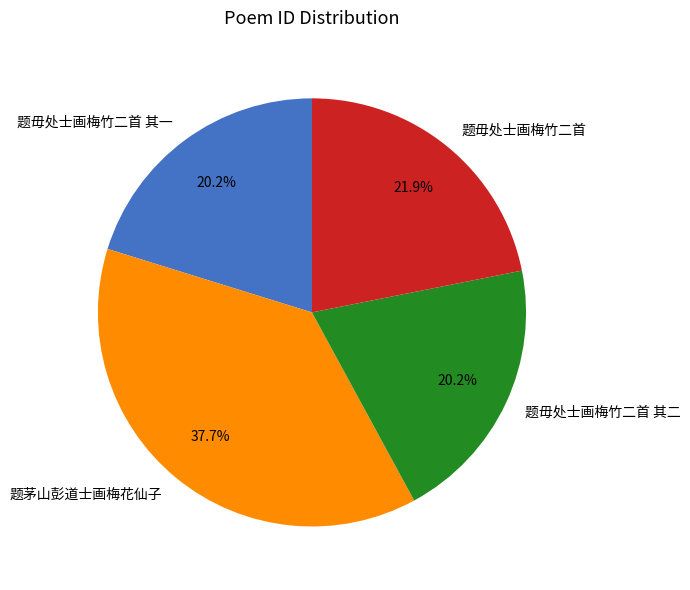

Approximately how many times larger is the value at 题毋处士画梅竹二首 其一 compared to 题茅山彭道士画梅花仙子?

0.5